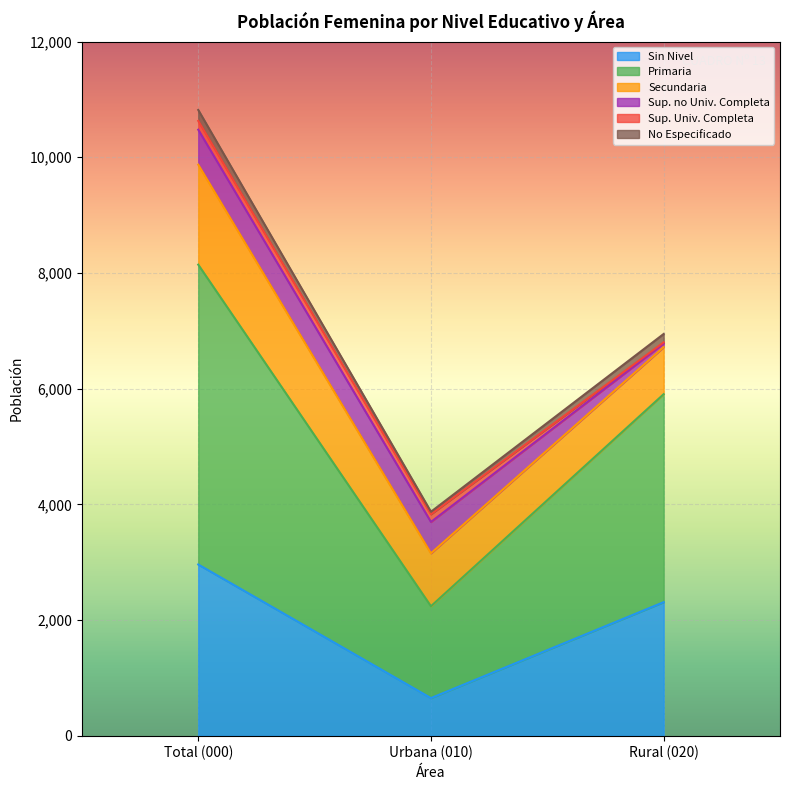

At which category is the sum across all series the highest?

Total (000)